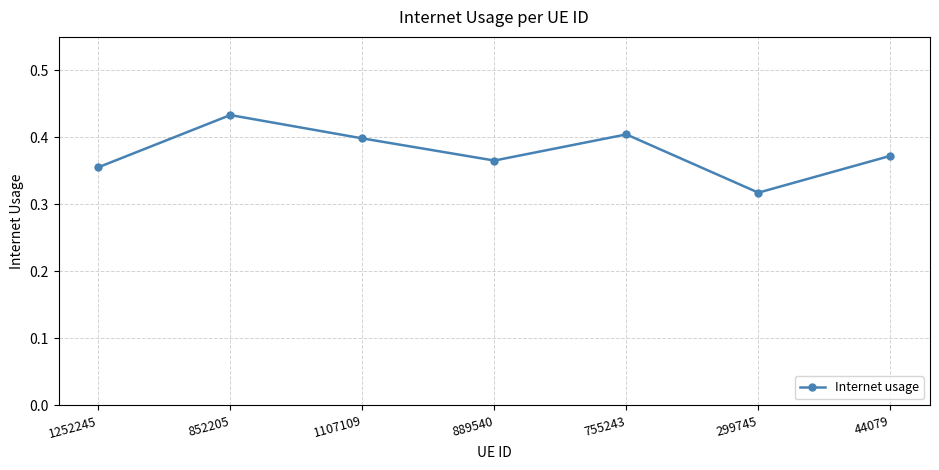

The value at 1252245 is 0.4. True or false?

True